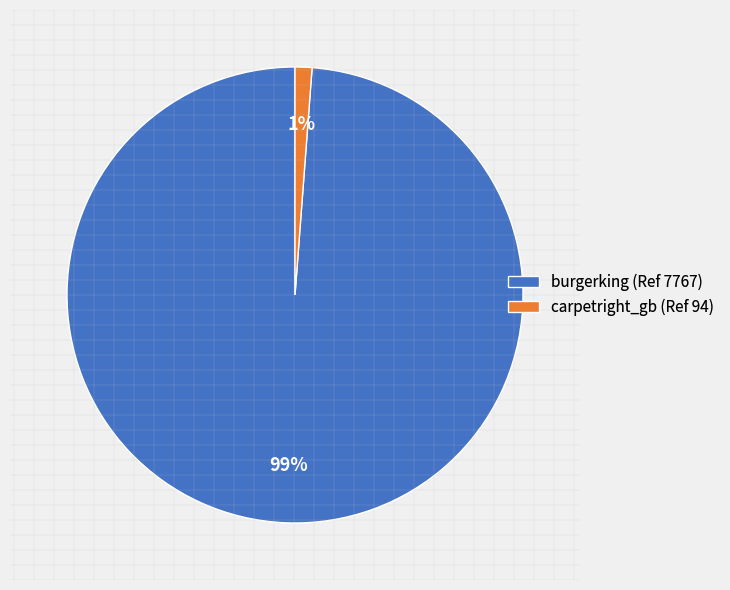

Combined, do carpetright_gb (Ref 94) and burgerking (Ref 7767) account for over 50%?

Yes